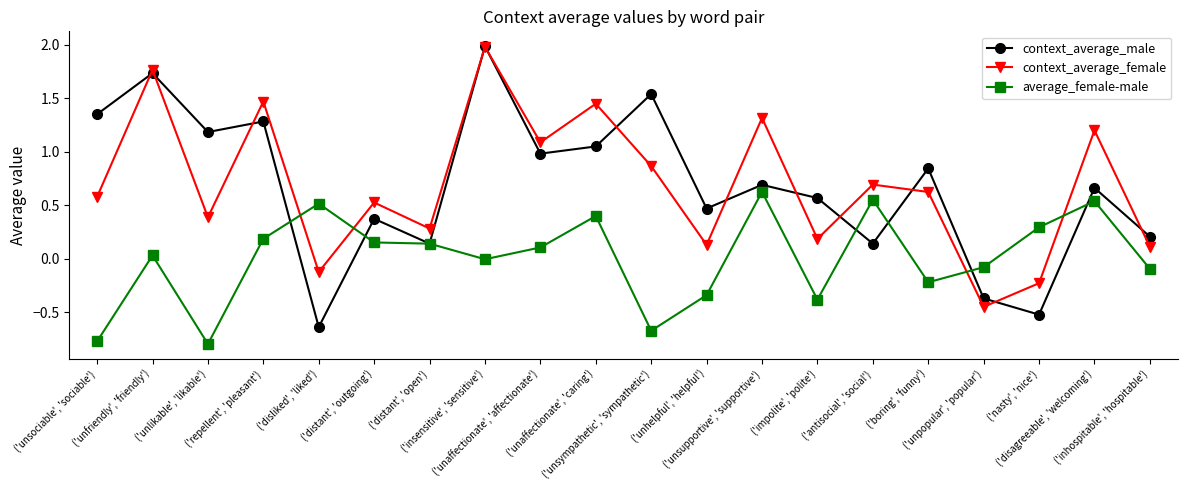

In context_average_male, how many points are lower than both neighbors (excluding endpoints)?

7